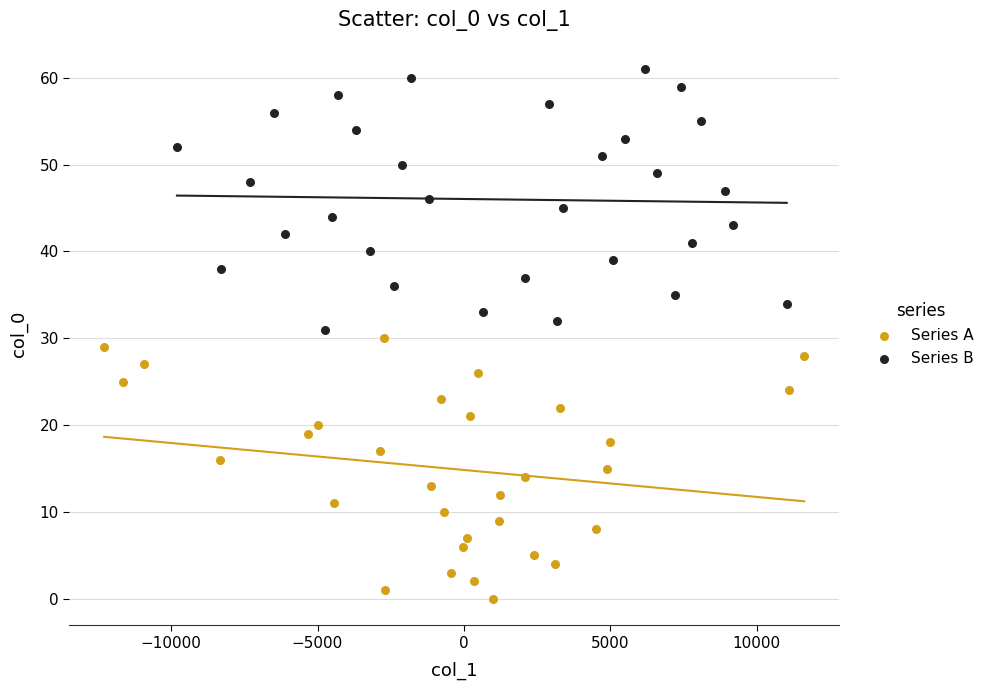

Which series contains the lowest Y value?

Series A